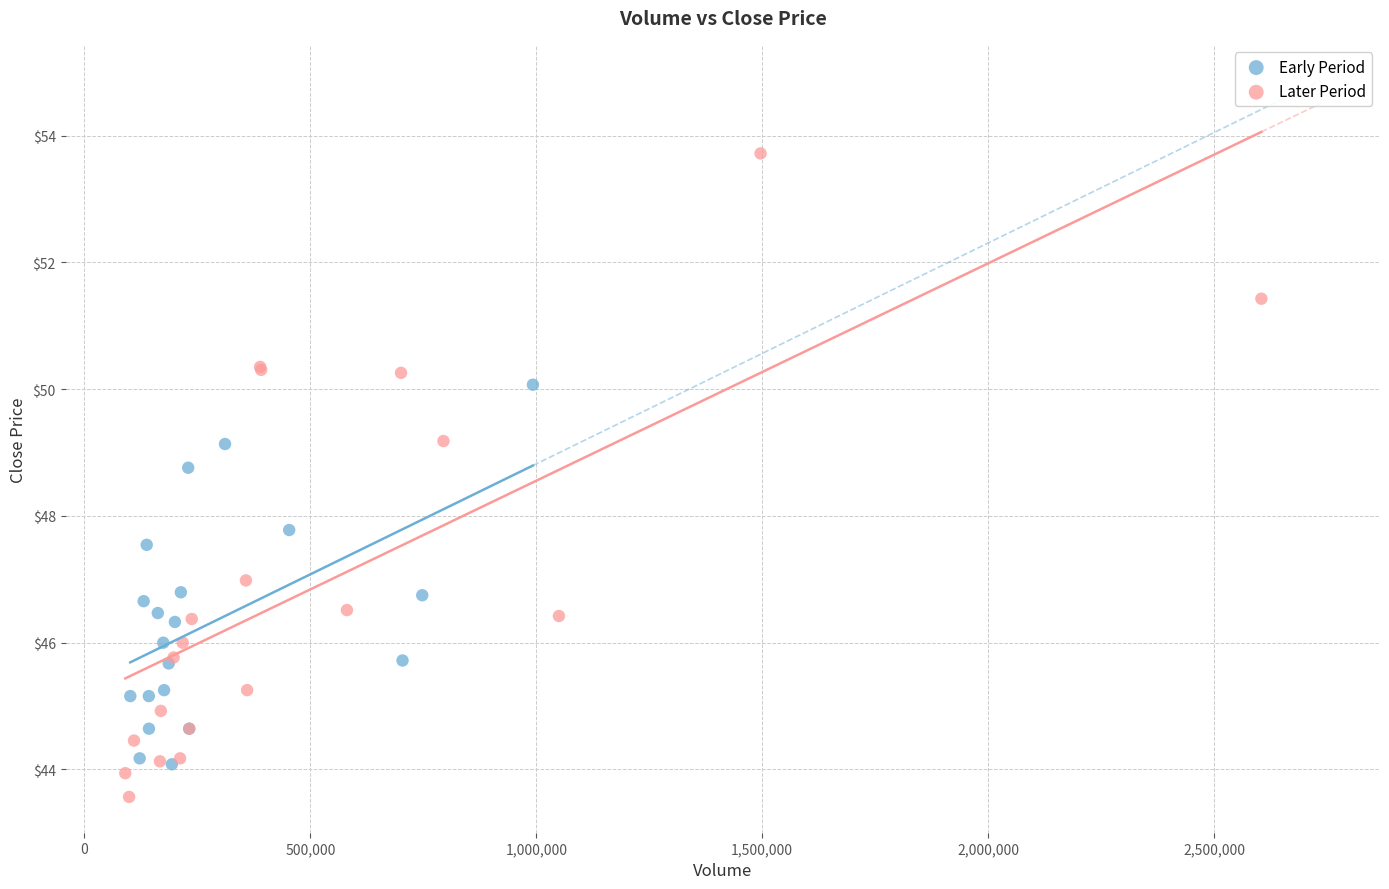

Which series has the largest Y range (max minus min)?

Later Period